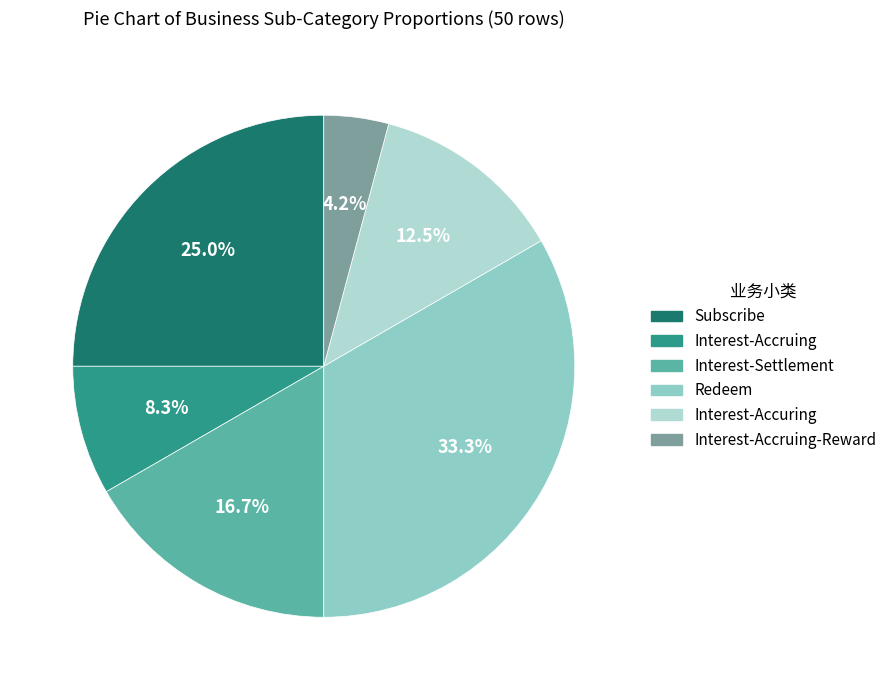

What percentage is the Redeem slice, to the nearest percent?

33%